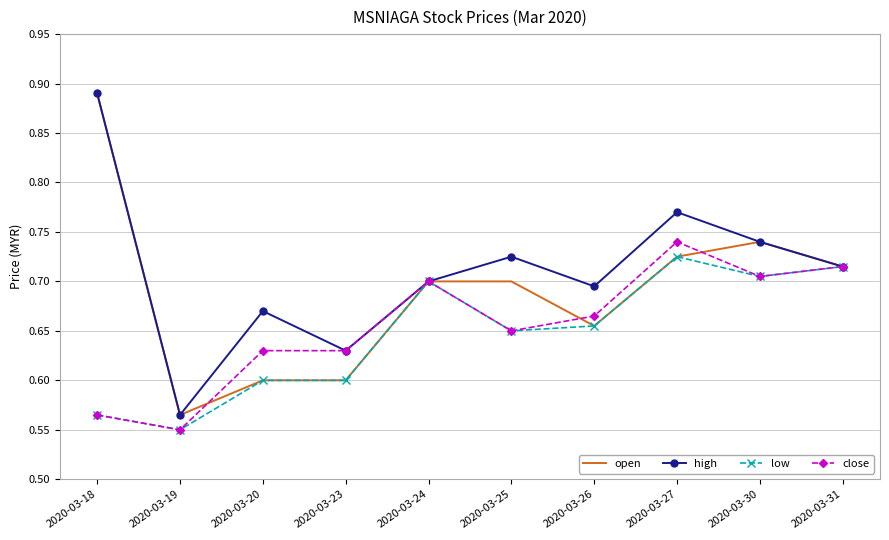

At which label does open reach its minimum?

2020-03-19